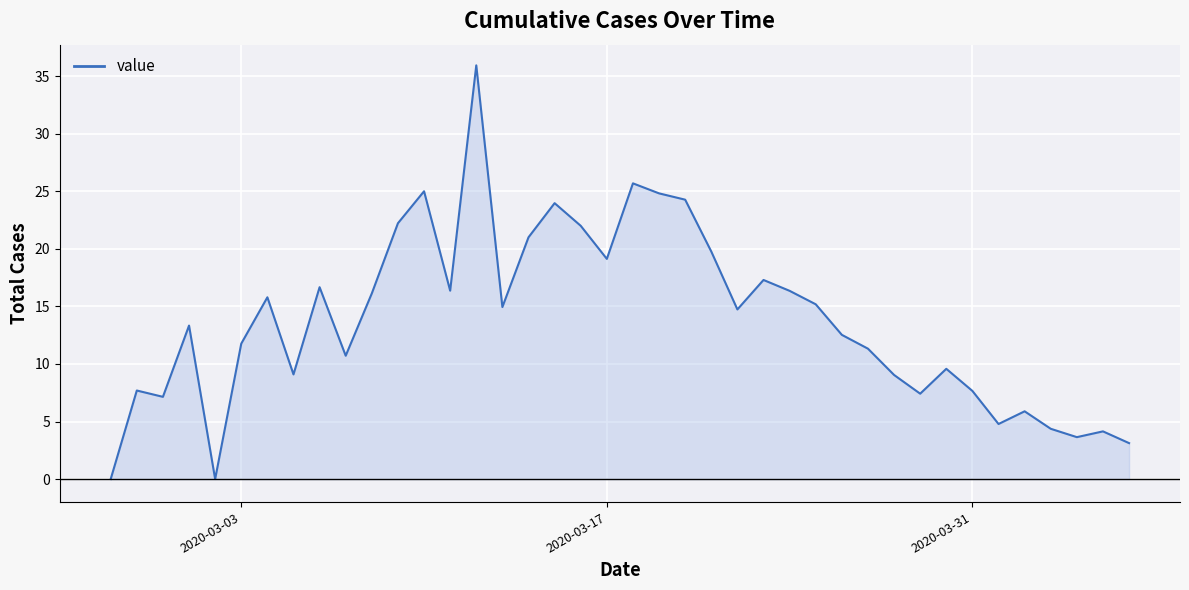

What is the maximum value shown in the chart?

35.9